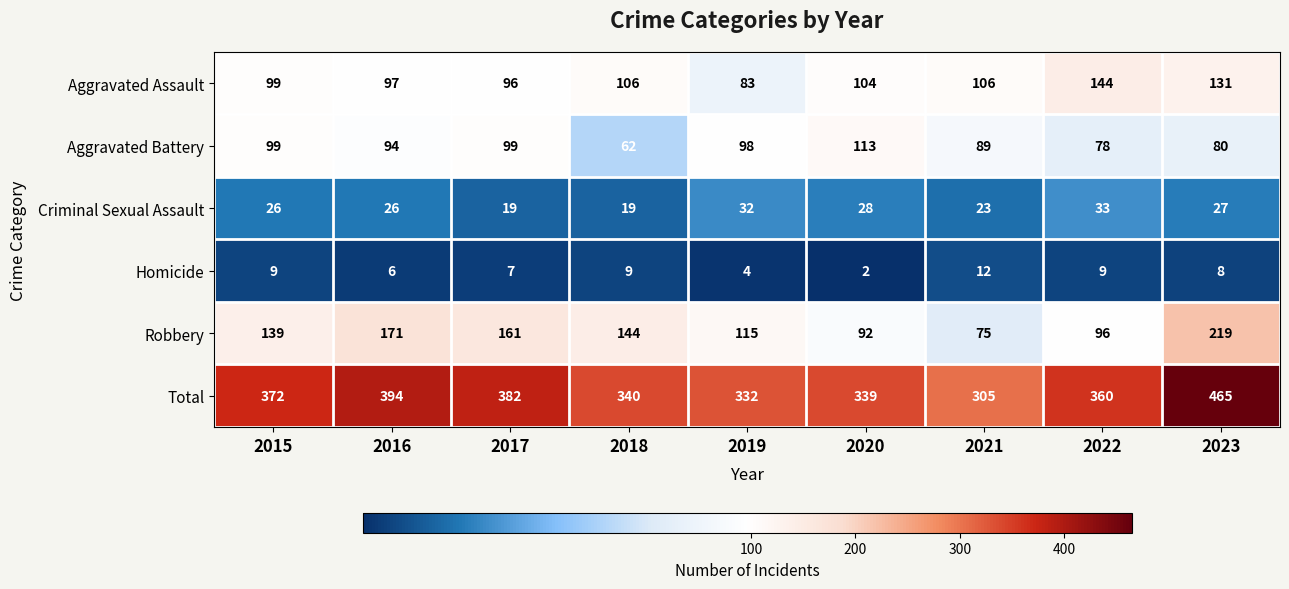

At which category is the sum across all series the highest?

2023